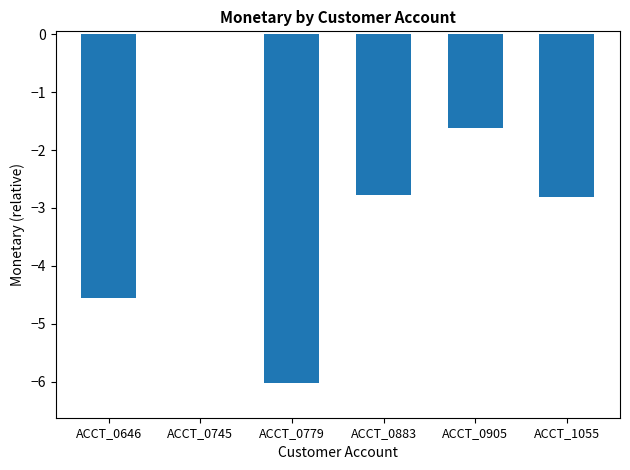

Which label corresponds to the largest value in the chart?

ACCT_0745